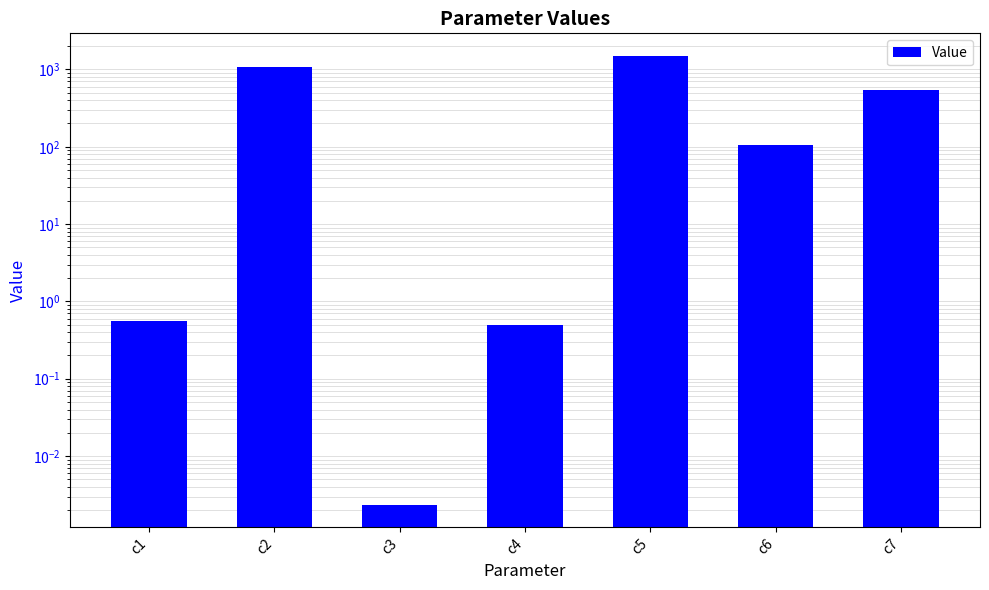

Reading right to left, transcribe all the data shown in this chart.

c7=548.9	c6=106.8	c5=1501.4	c4=0.5	c3=0.0	c2=1076.1	c1=0.6